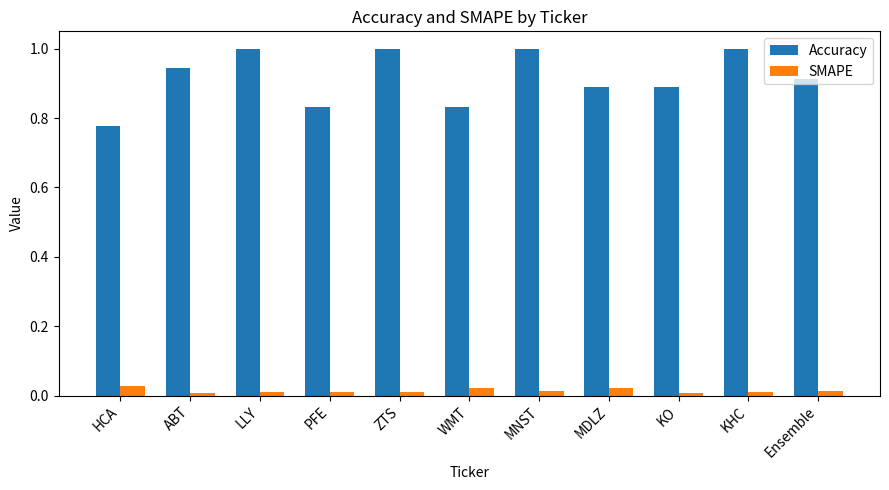

Is the value of SMAPE at MNST greater than the value of Accuracy at MDLZ?

No